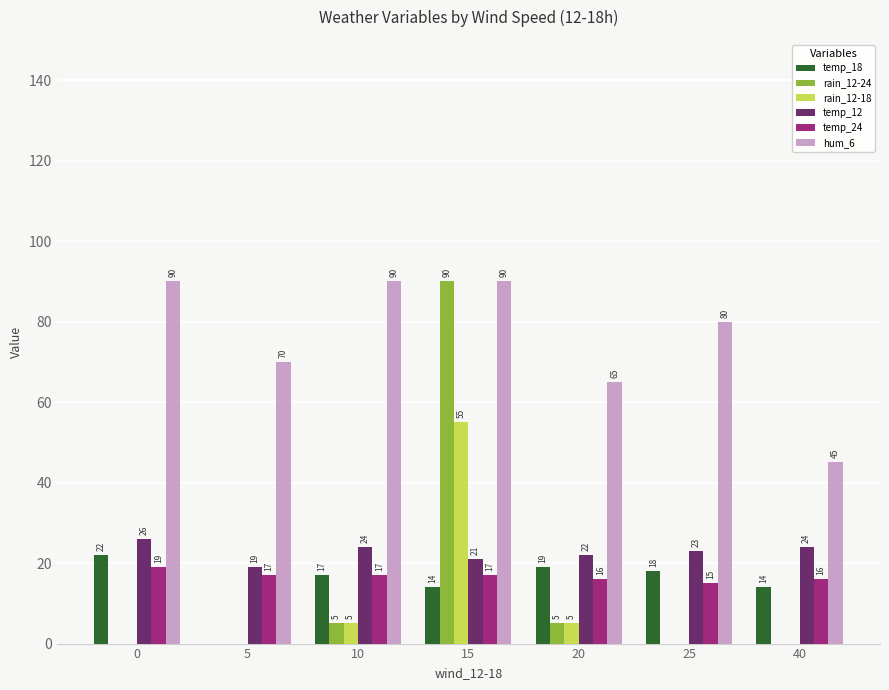

Which category has the highest value in the rain_12-24 series?

15